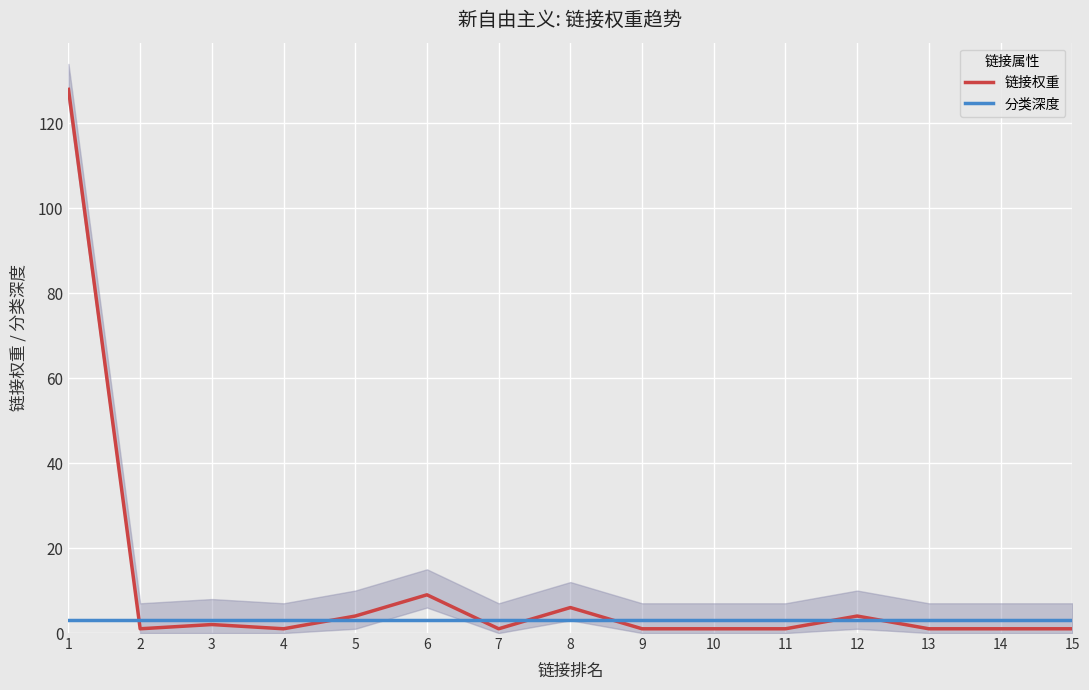

What is the approximate value of 链接权重 at 7?

1